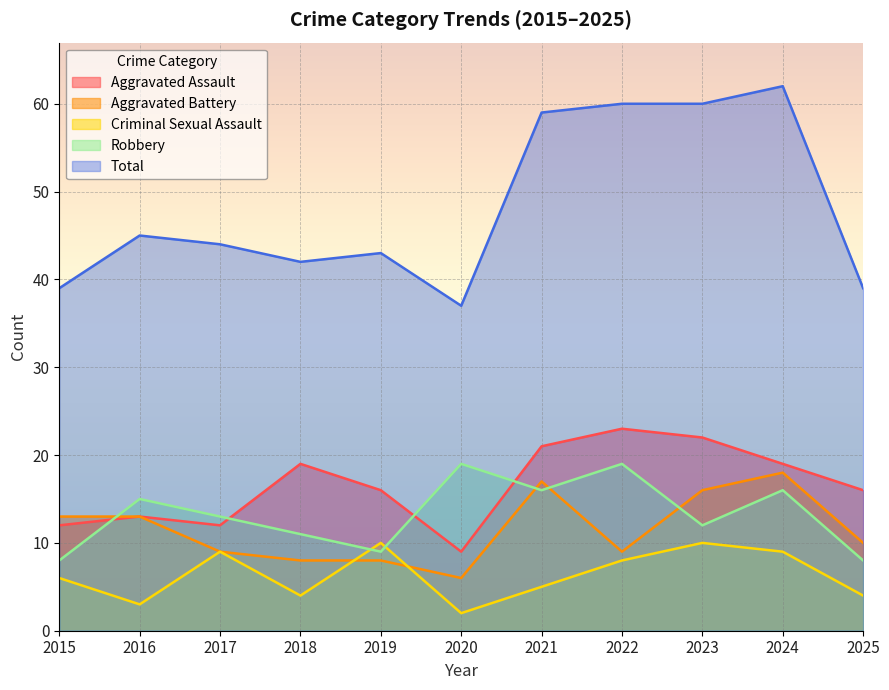

Reading right to left, transcribe all the data shown in this chart.

Aggravated Assault: 2025=16	2024=19	2023=22	2022=23	2021=21	2020=9	2019=16	2018=19	2017=12	2016=13	2015=12
Aggravated Battery: 2025=10	2024=18	2023=16	2022=9	2021=17	2020=6	2019=8	2018=8	2017=9	2016=13	2015=13
Criminal Sexual Assault: 2025=4	2024=9	2023=10	2022=8	2021=5	2020=2	2019=10	2018=4	2017=9	2016=3	2015=6
Robbery: 2025=8	2024=16	2023=12	2022=19	2021=16	2020=19	2019=9	2018=11	2017=13	2016=15	2015=8
Total: 2025=39	2024=62	2023=60	2022=60	2021=59	2020=37	2019=43	2018=42	2017=44	2016=45	2015=39